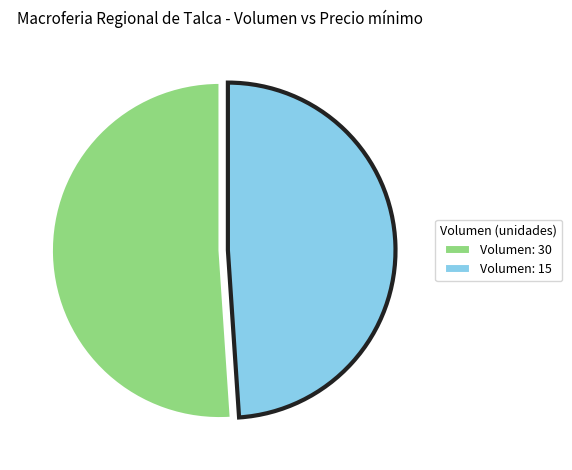

Combined, do Volumen: 30 and Volumen: 15 account for over 50%?

Yes